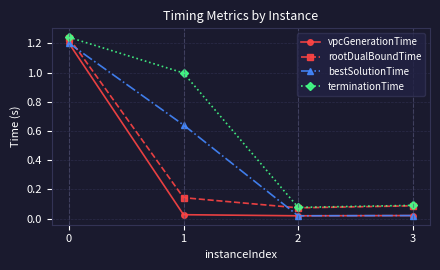

Rank the series by their average value, from lowest to highest.

vpcGenerationTime, rootDualBoundTime, bestSolutionTime, terminationTime